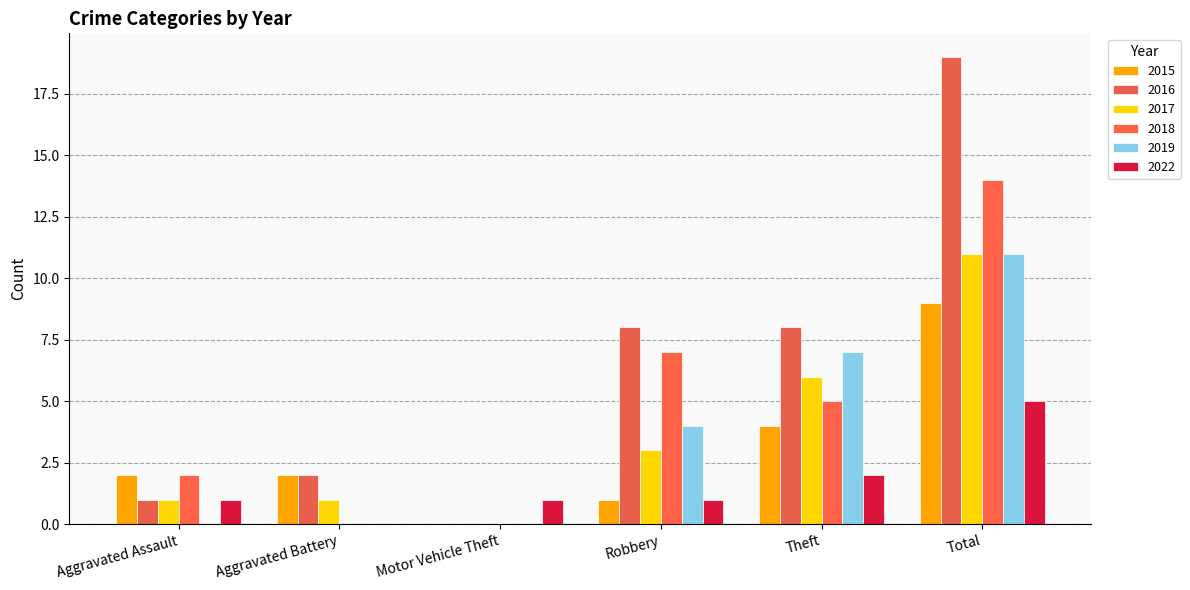

How many distinct data groups are displayed?

6